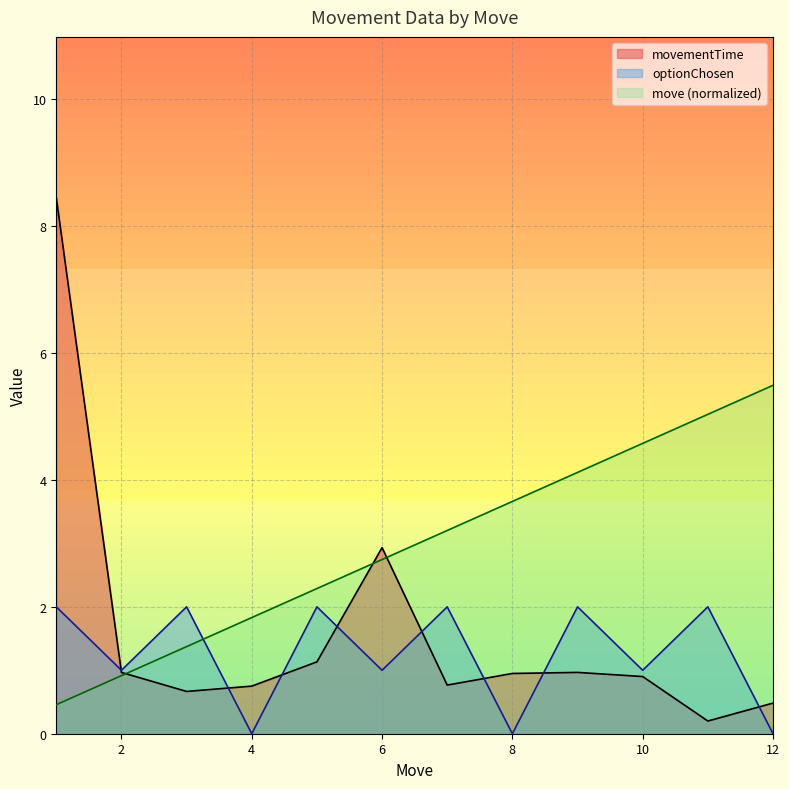

True or false: optionChosen has more than 2 interior local peaks.

True